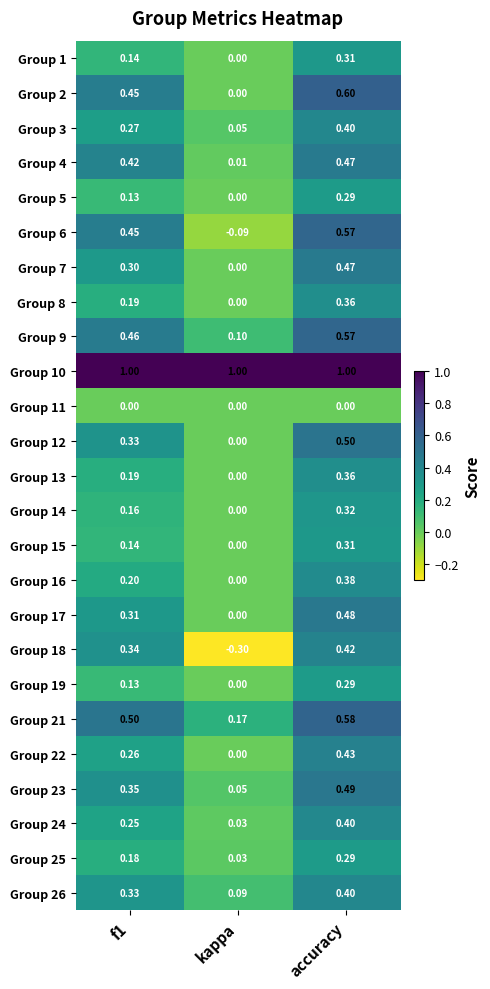

At how many categories does at least one series exceed 0?

3